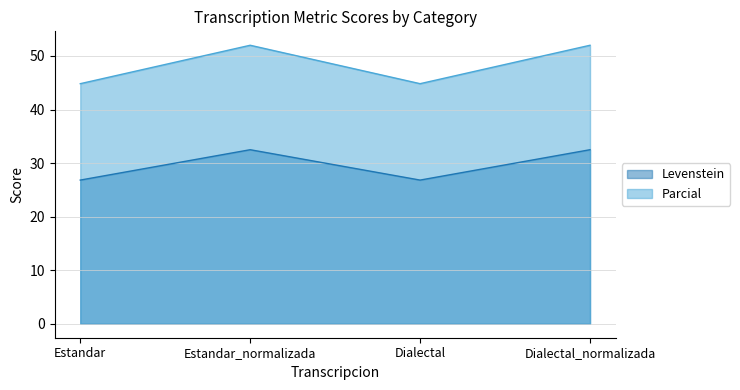

How many values in the Levenstein series exceed 32?

2